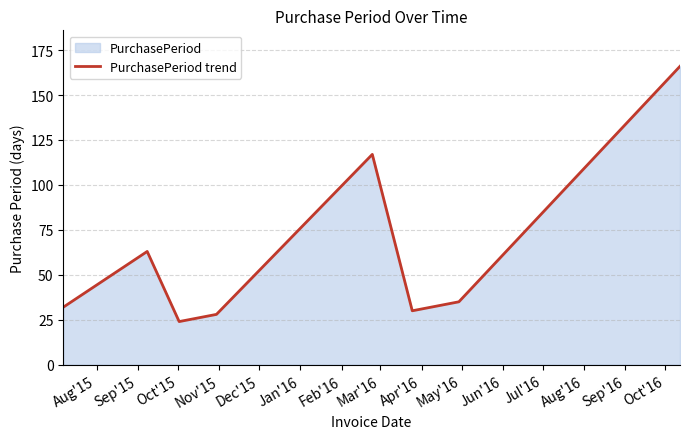

What is the sum of all values?

495